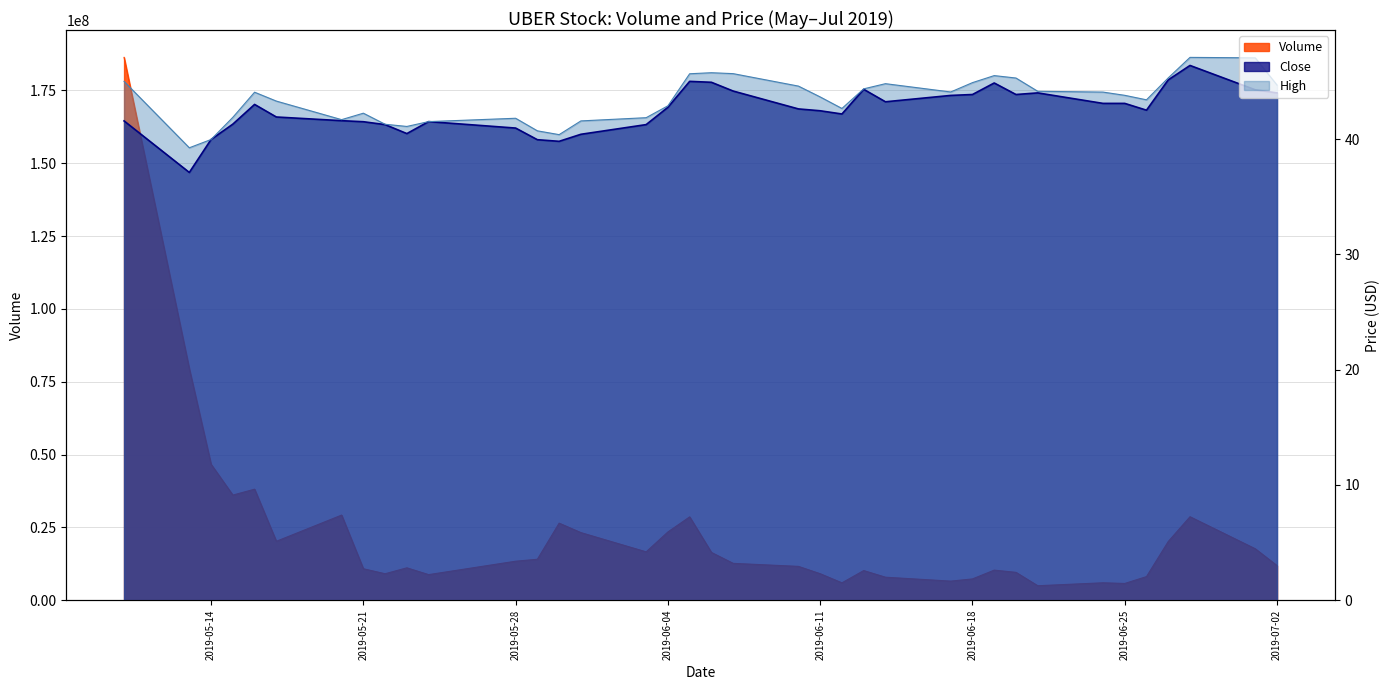

What is the difference between the maximum and minimum values in the Close series?

9.3